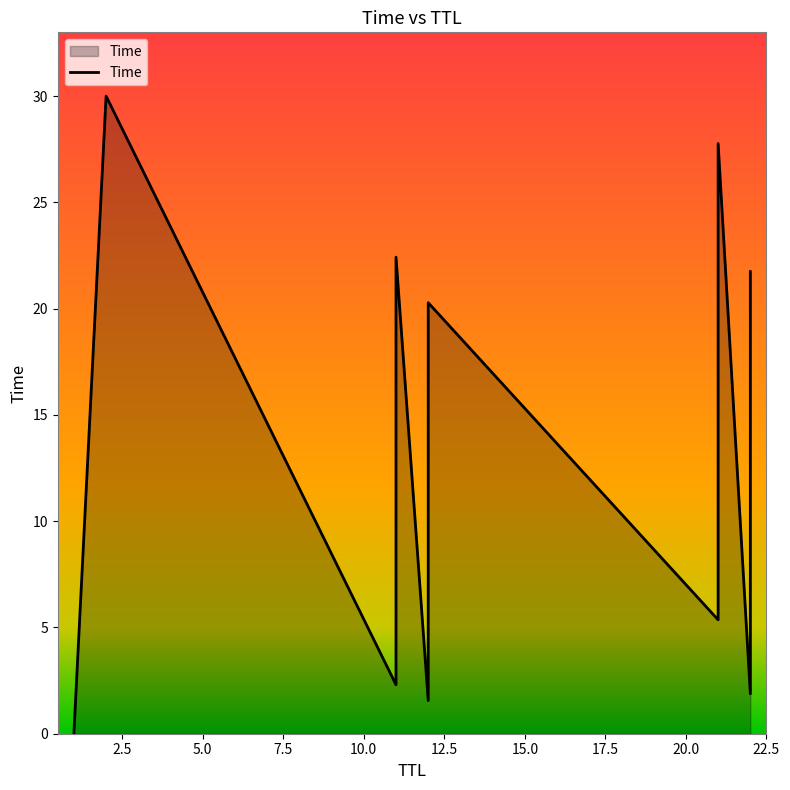

What is the label of the 16th point from the left?

11